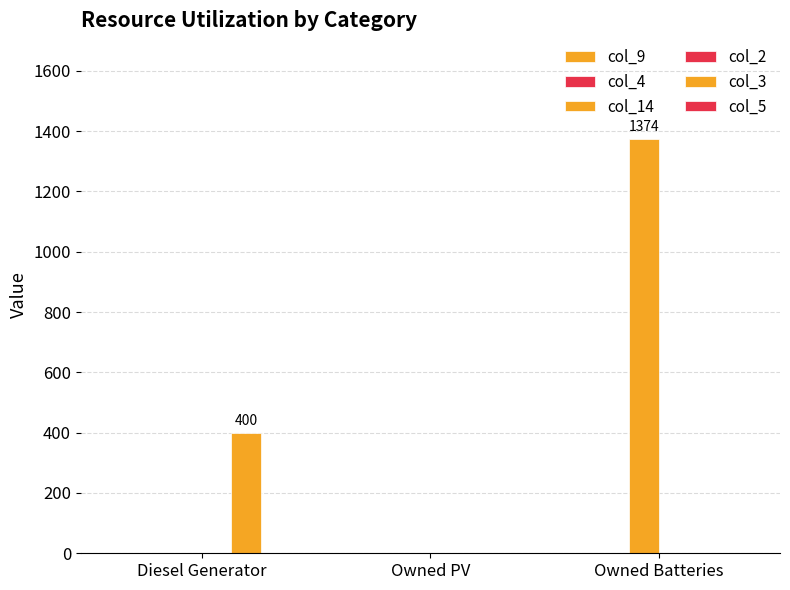

Are the bars grouped side by side (vs. stacked)?

Yes